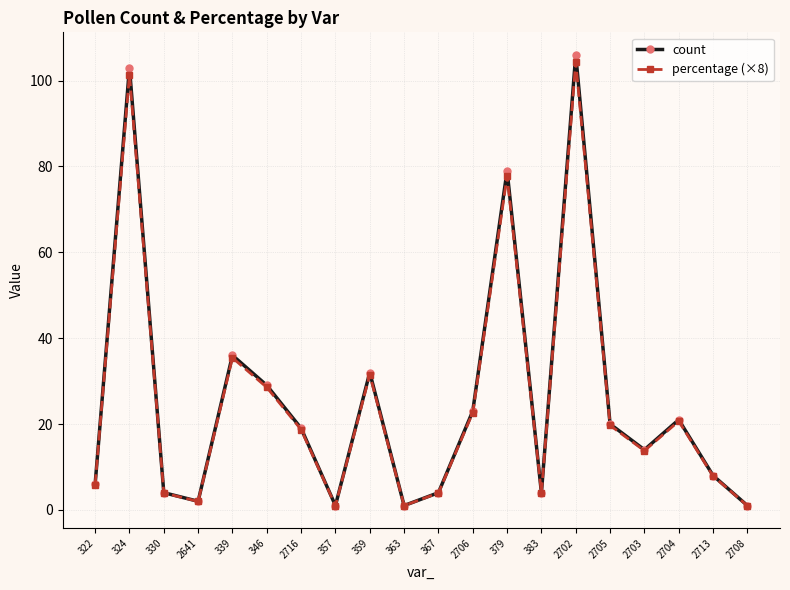

Where is the first local minimum for percentage (×8)?

2641